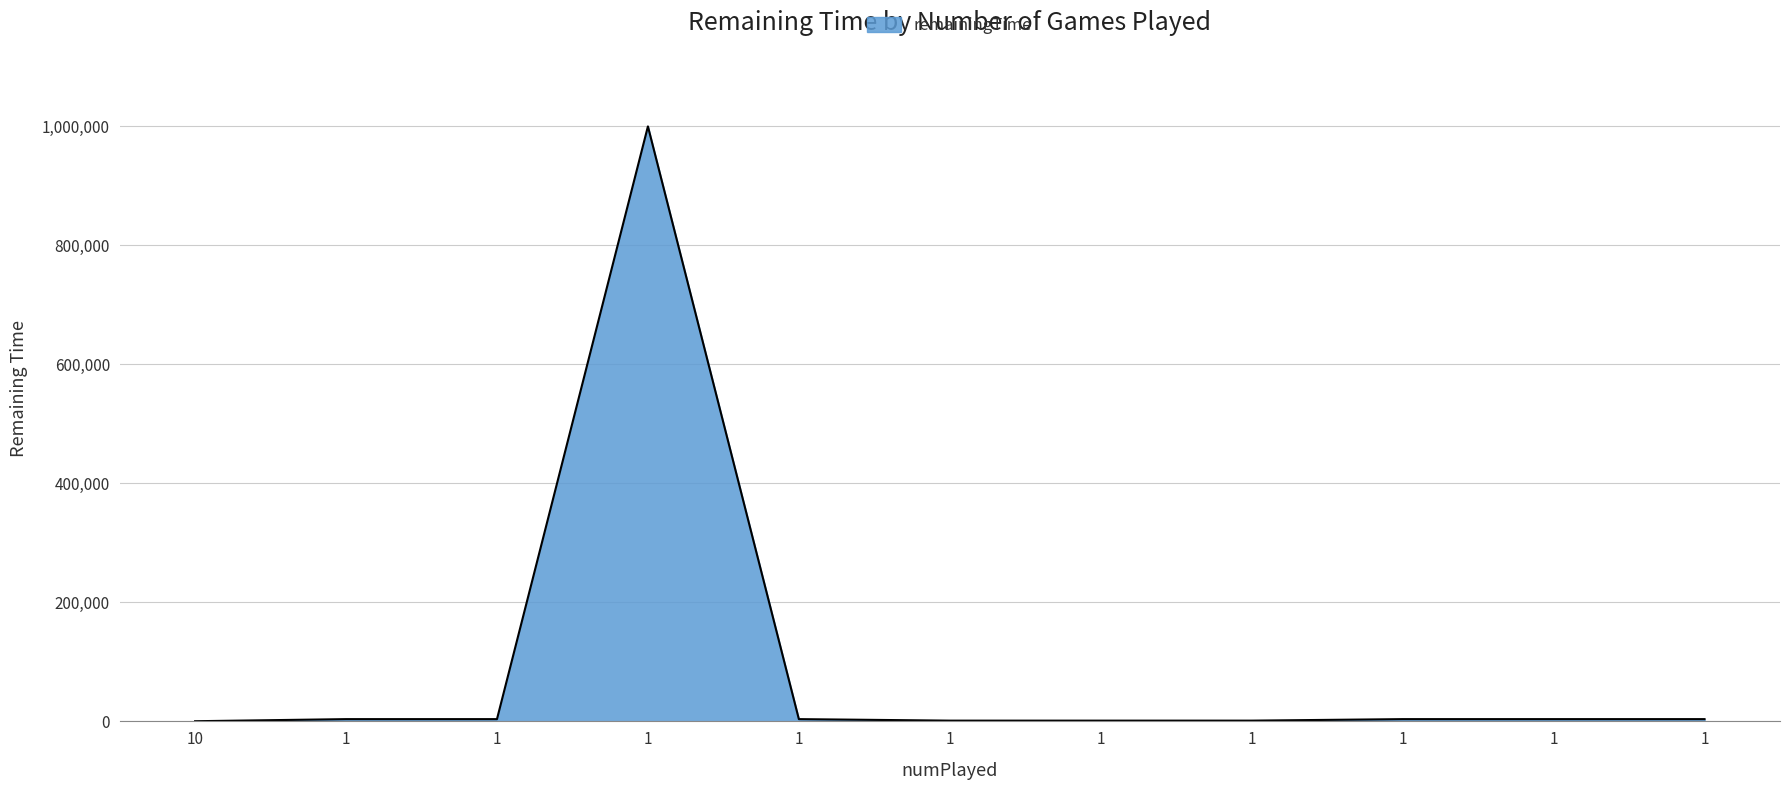

What is the sum of the values at 1 and 1?

5066.7